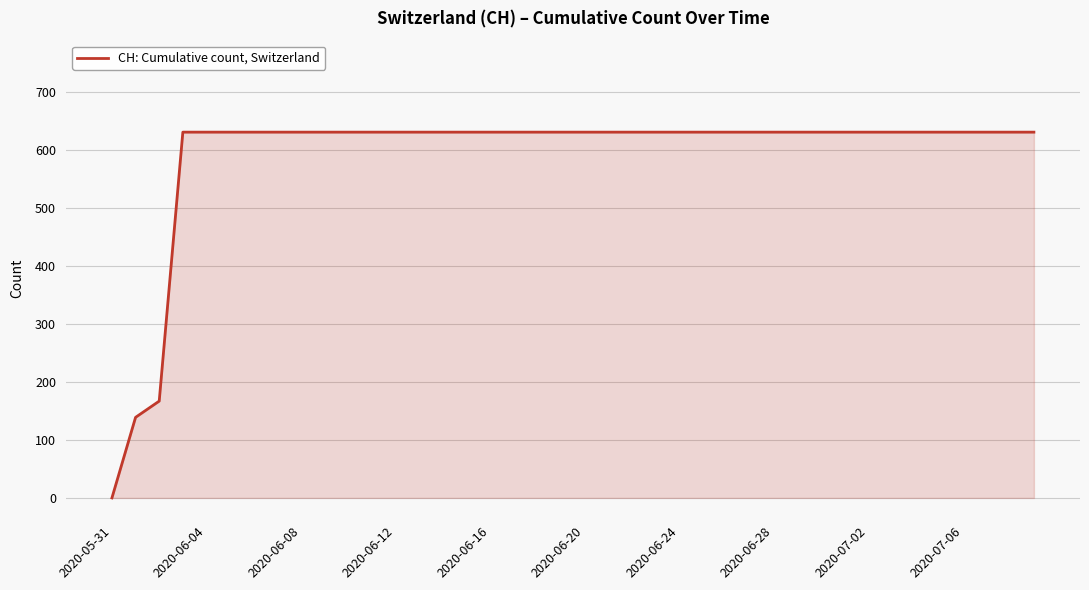

What is the value of the 26th point from the left?

631